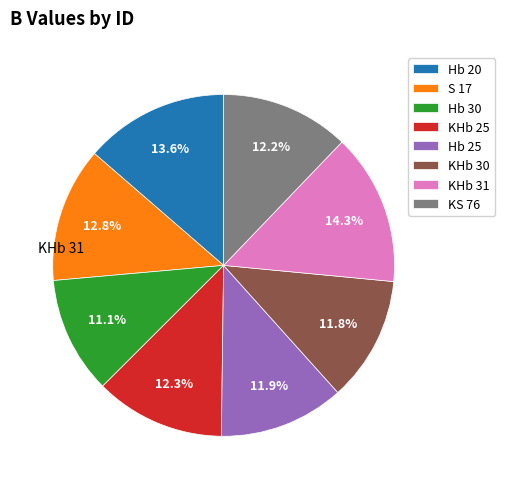

The S 17 slice represents 18% of the pie. True or false?

False